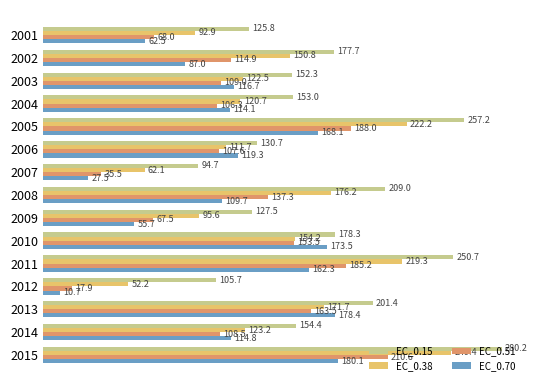

What value does the EC_0.38 series have at 2009?

95.6